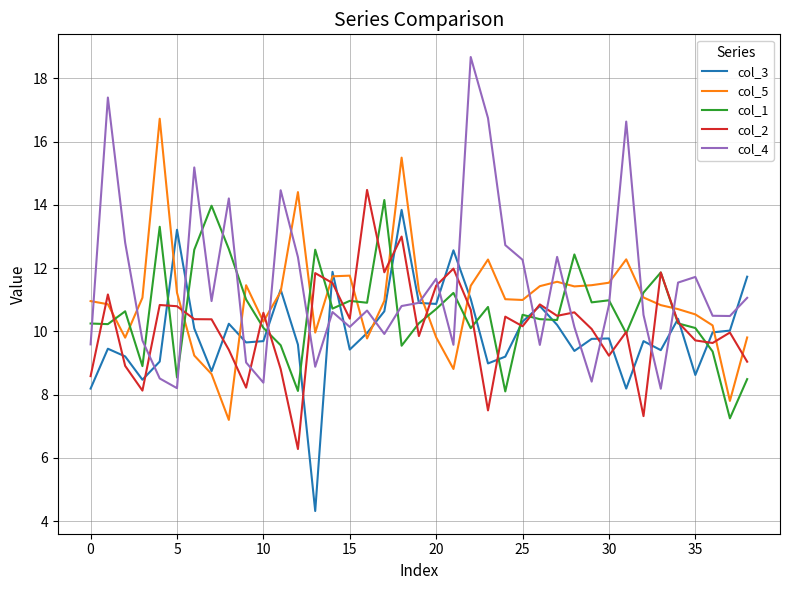

How many distinct data groups are displayed?

5